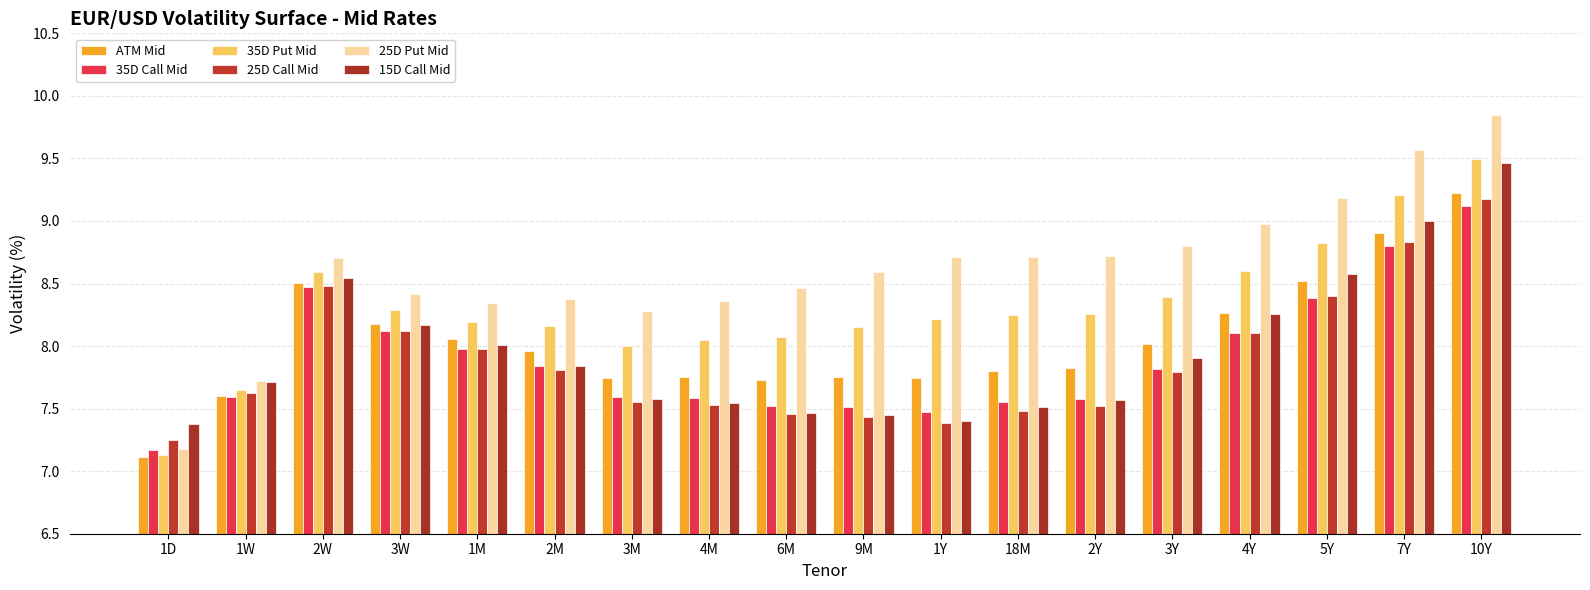

What is the difference between the second highest and minimum values in the 35D Call Mid series?

1.6